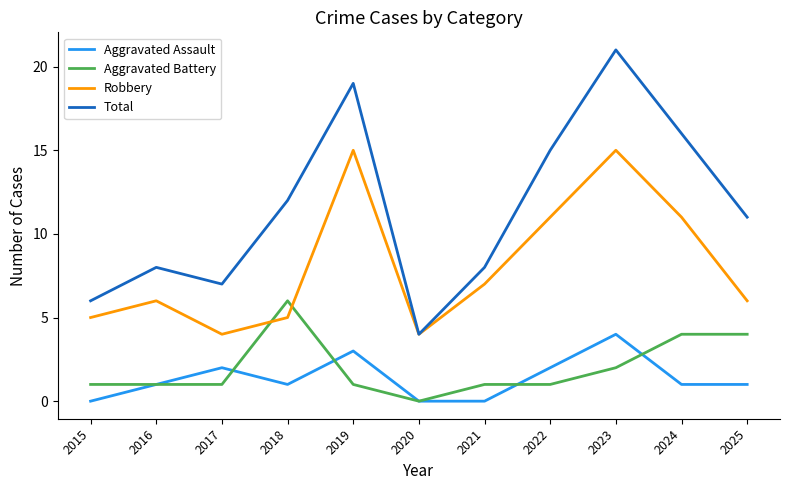

Which series has the largest total across all categories?

Total